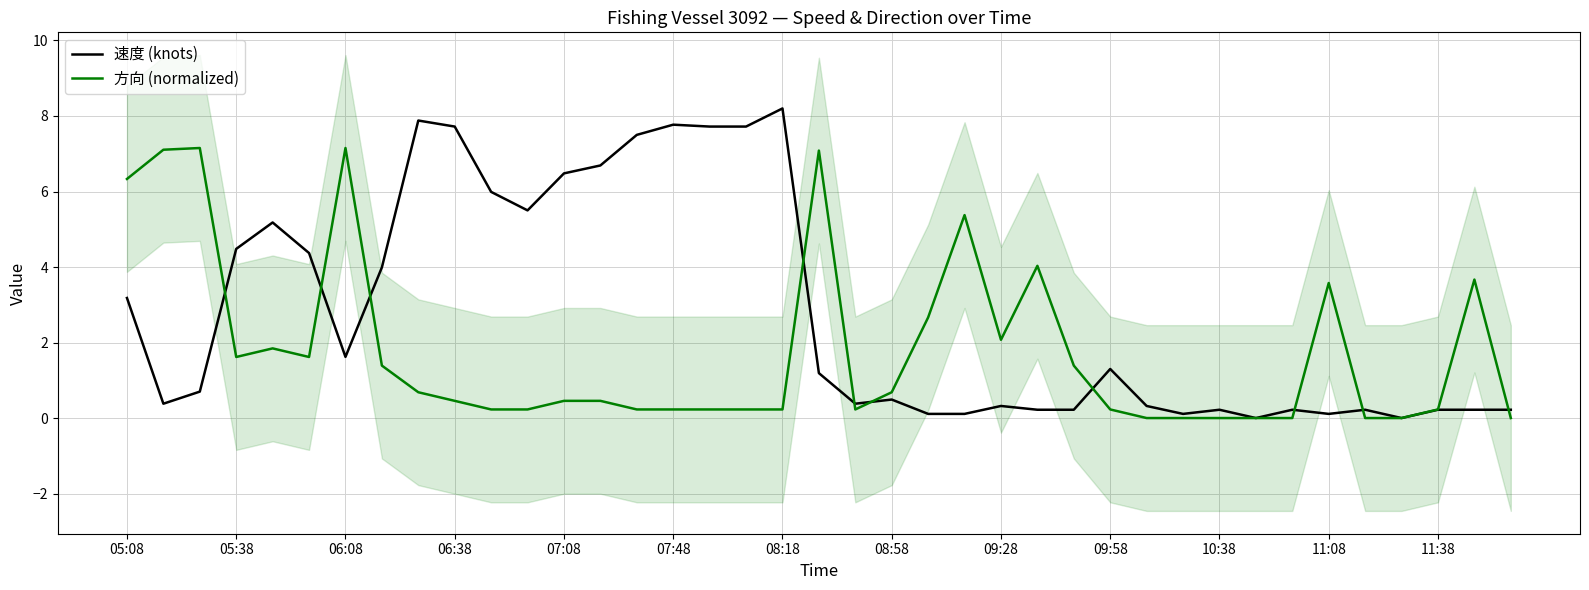

After their last crossing, which series has the higher values: 方向 (normalized) or 速度 (knots)?

速度 (knots)